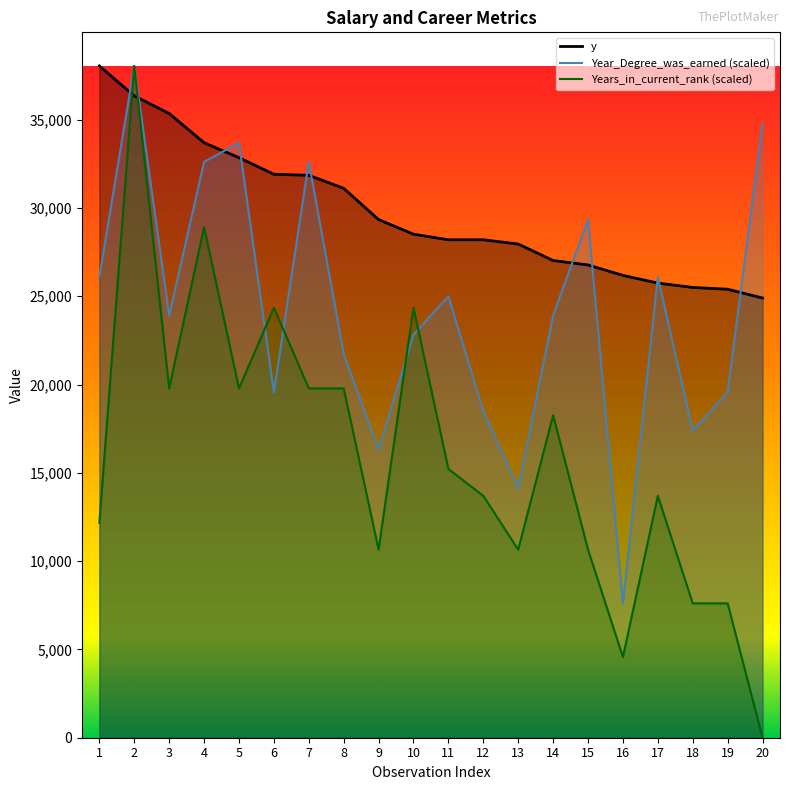

True or false: y and Years_in_current_rank intersect in this chart.

True